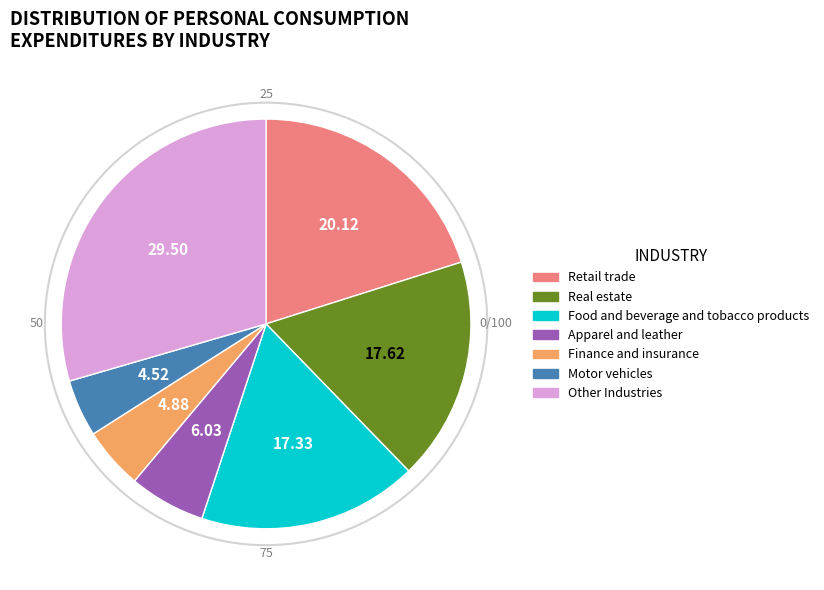

Is there any slice that represents more than half of the pie?

No